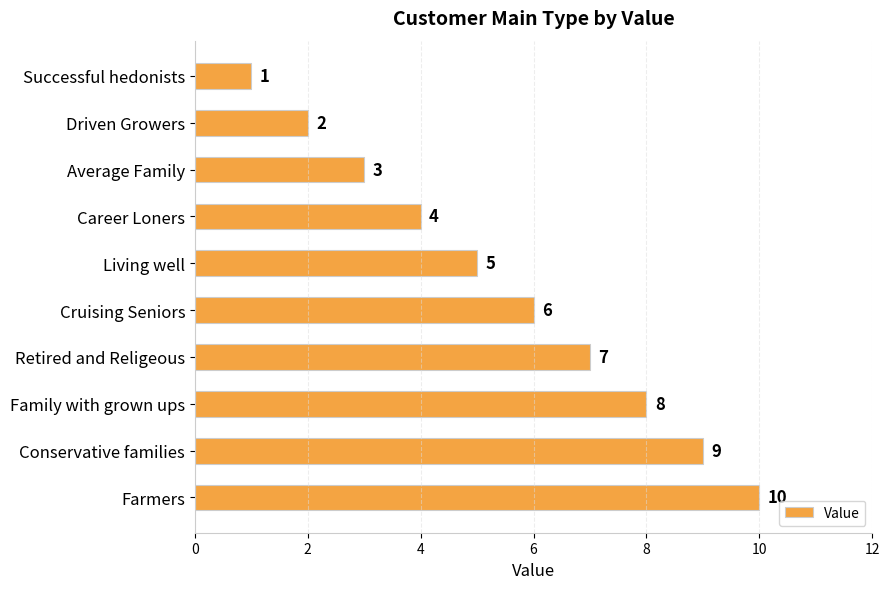

Rank the categories by value from highest to lowest.

Farmers, Conservative families, Family with grown ups, Retired and Religeous, Cruising Seniors, Living well, Career Loners, Average Family, Driven Growers, Successful hedonists